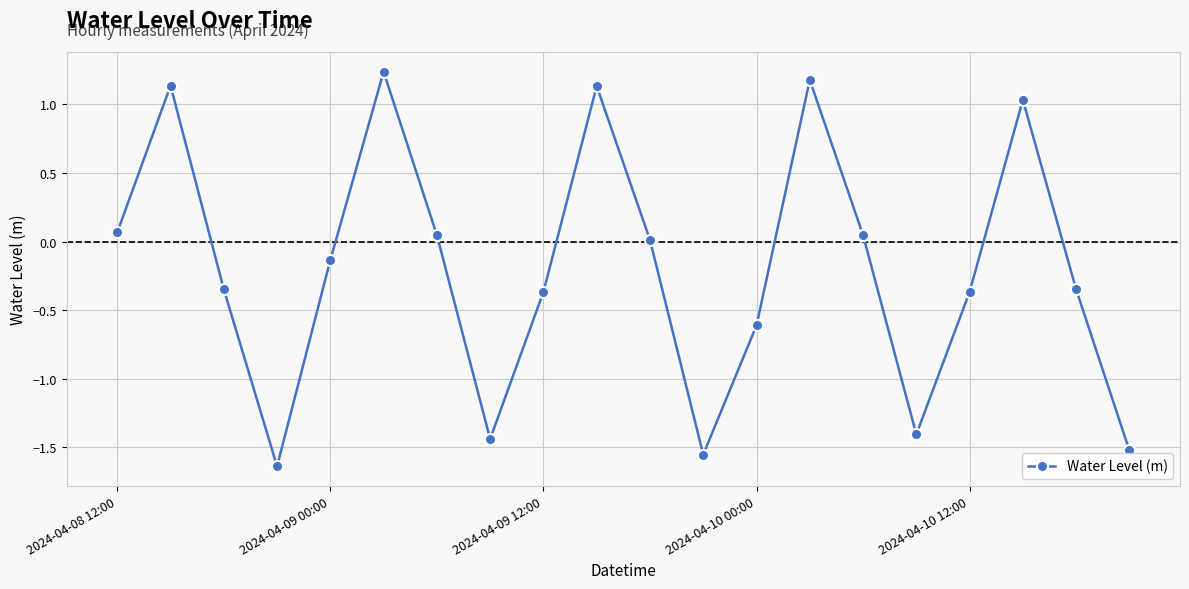

True or false: the data has more than 1 interior local peaks.

True